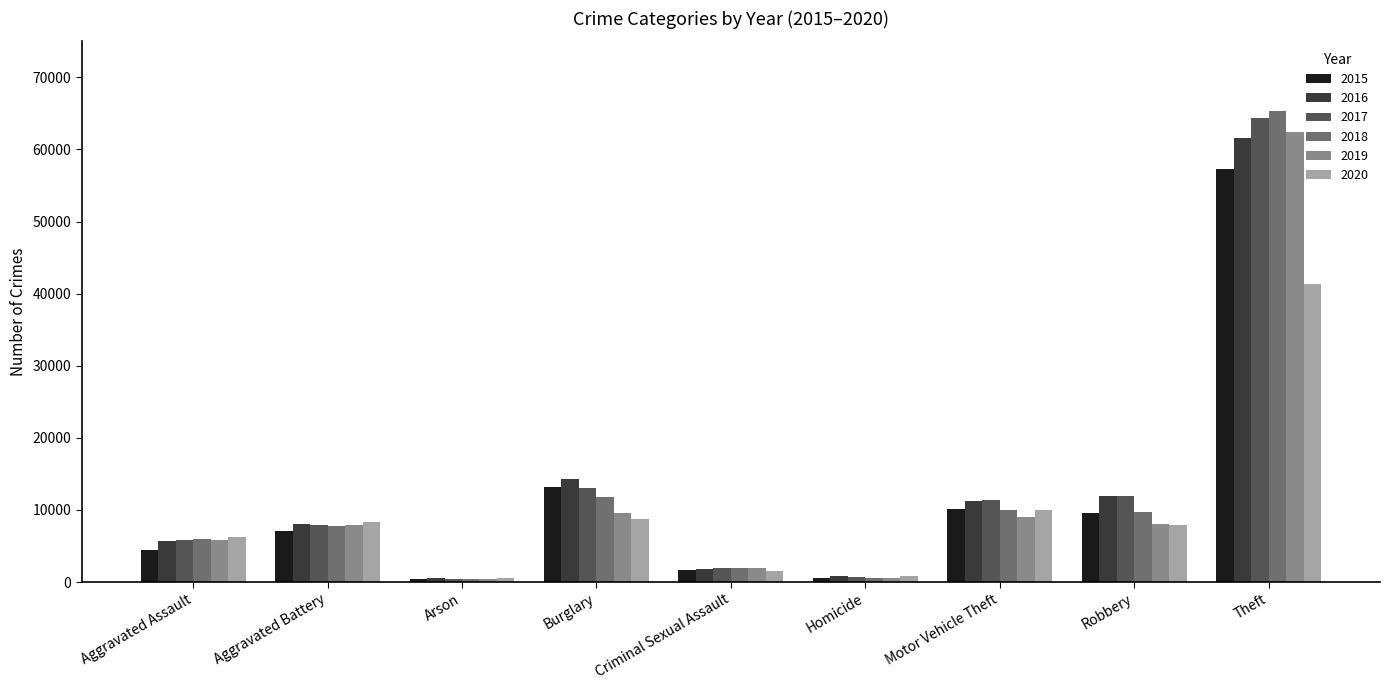

What is the maximum value for 2018?

65286